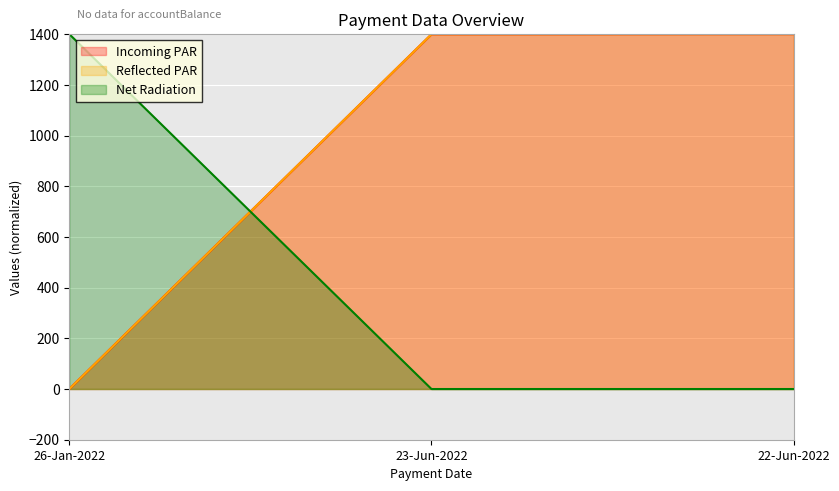

How many distinct data groups are displayed?

3